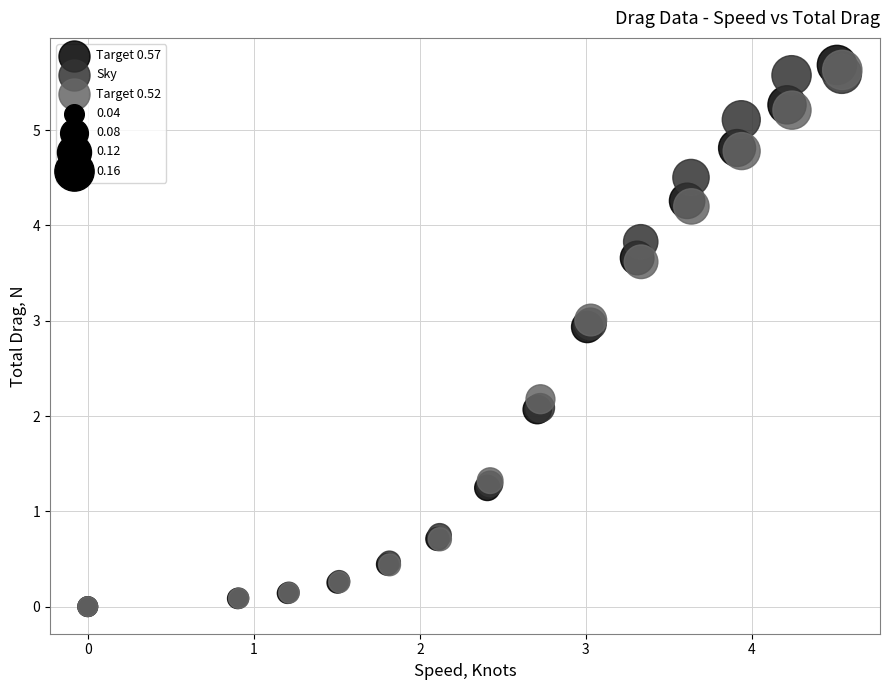

Which series contains the highest Y value?

Target 0.57